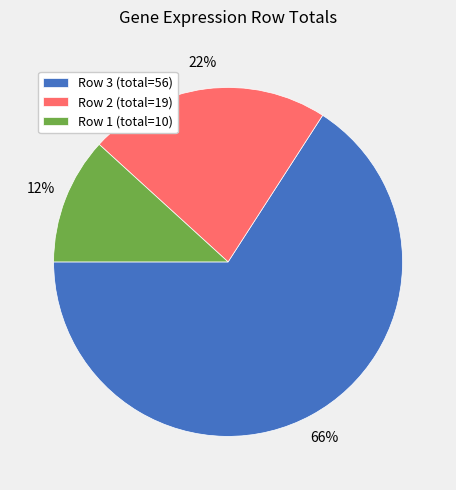

Which category has the biggest portion of the pie?

Row 3 (total=56)